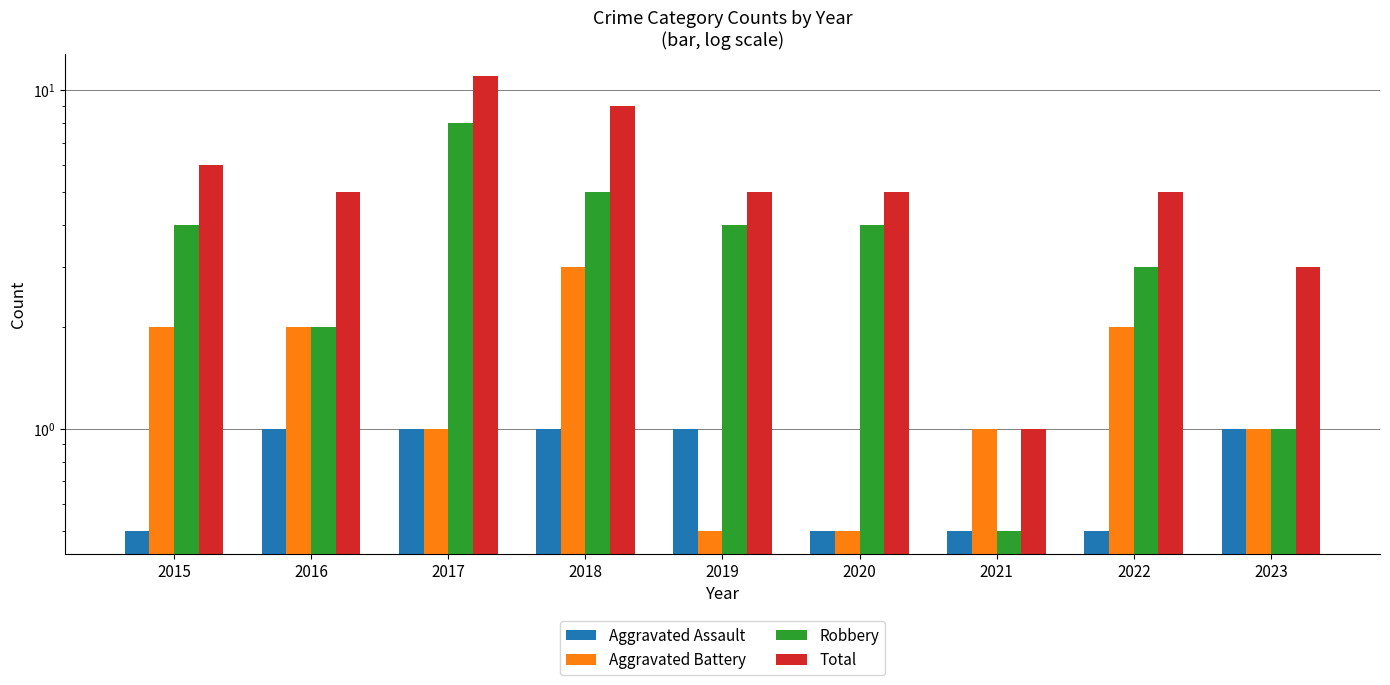

Is the value of Total at 2020 greater than the value of Robbery at 2023?

Yes